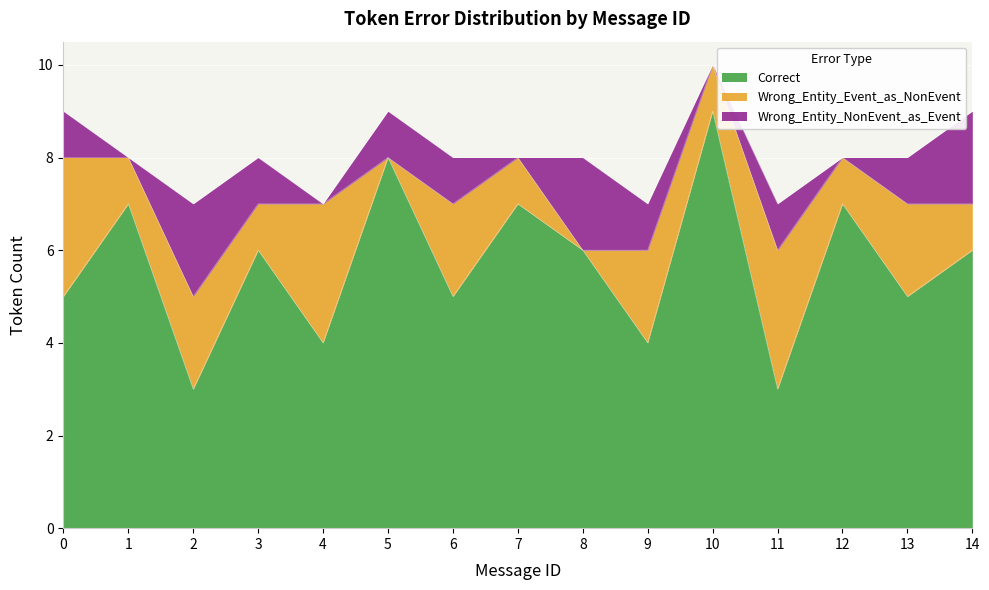

At which category does the chart reach its peak across all series?

10